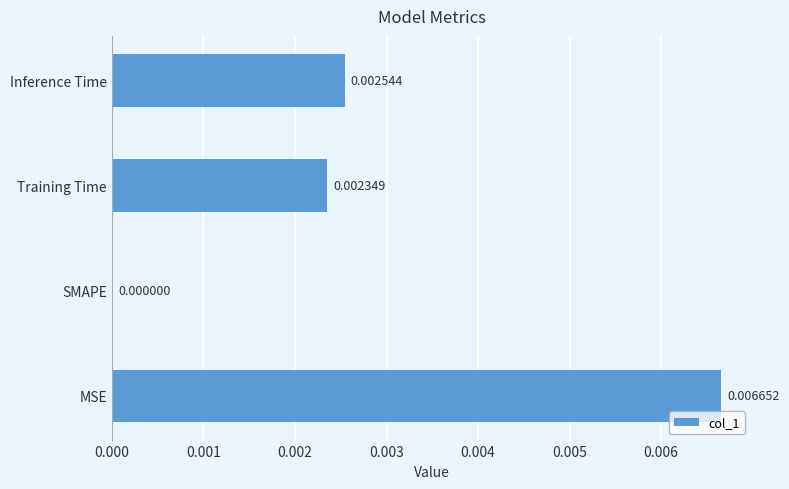

Between Training Time and Inference Time, which is larger?

Inference Time